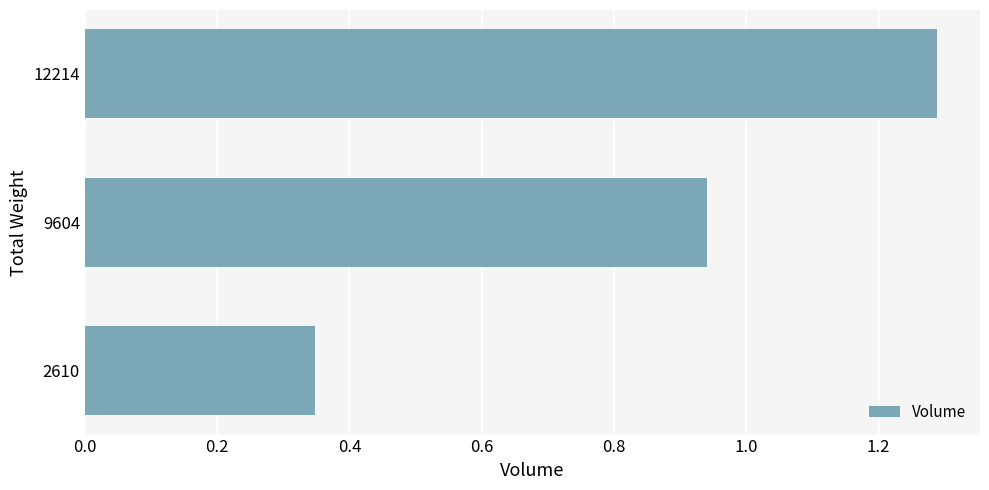

Does the chart contain any negative values?

No